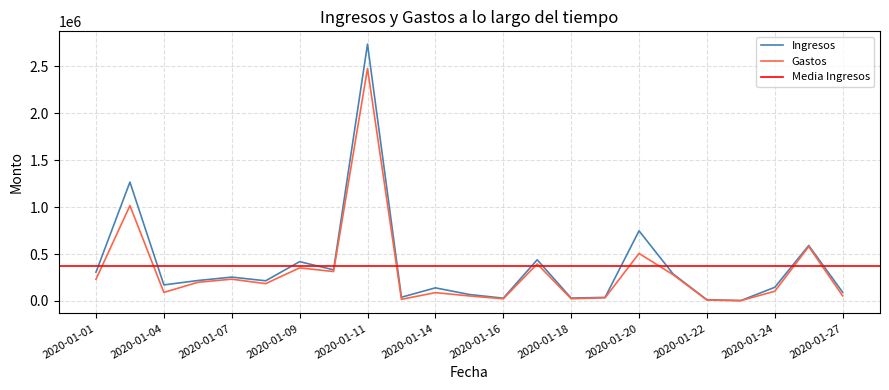

What is the average value of the Ingresos series?

373085.3